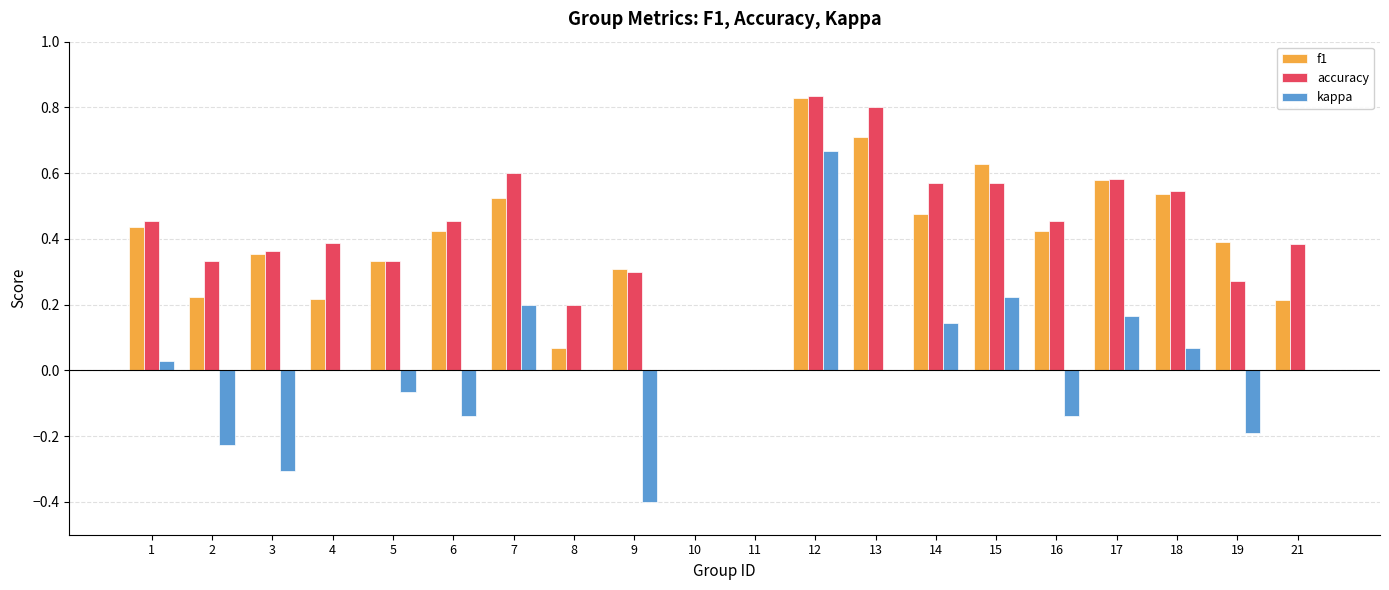

Which category has the highest value across all series?

12